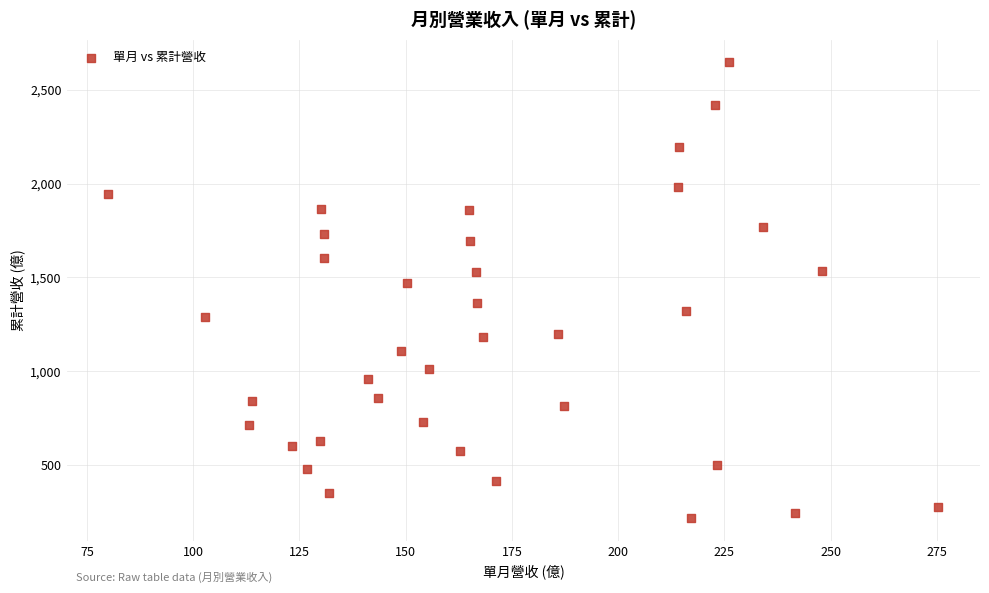

What Y value in the scatter plot is closest to 1432?

1472.0